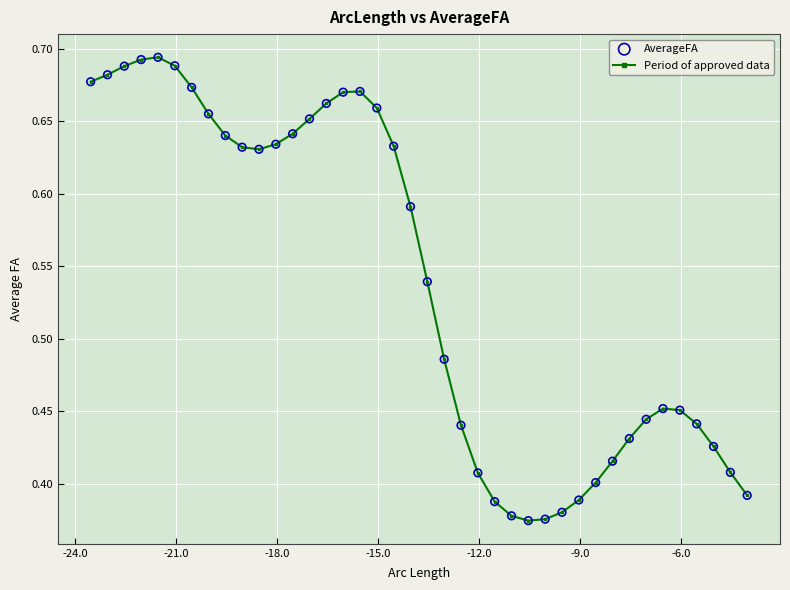

What is the difference between the second highest and second lowest values?

0.3